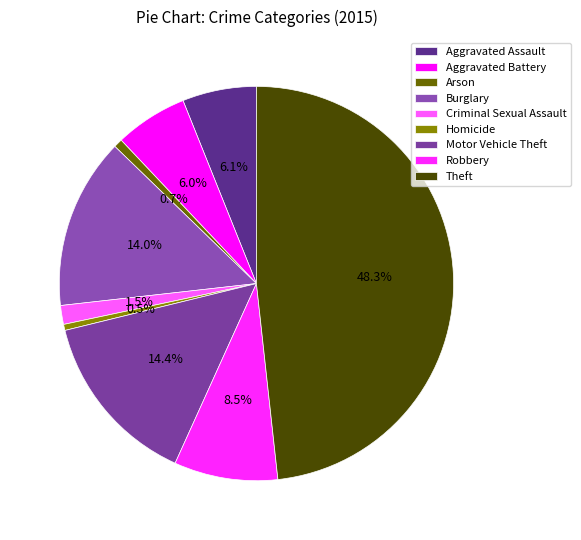

Does any single category account for the majority?

No